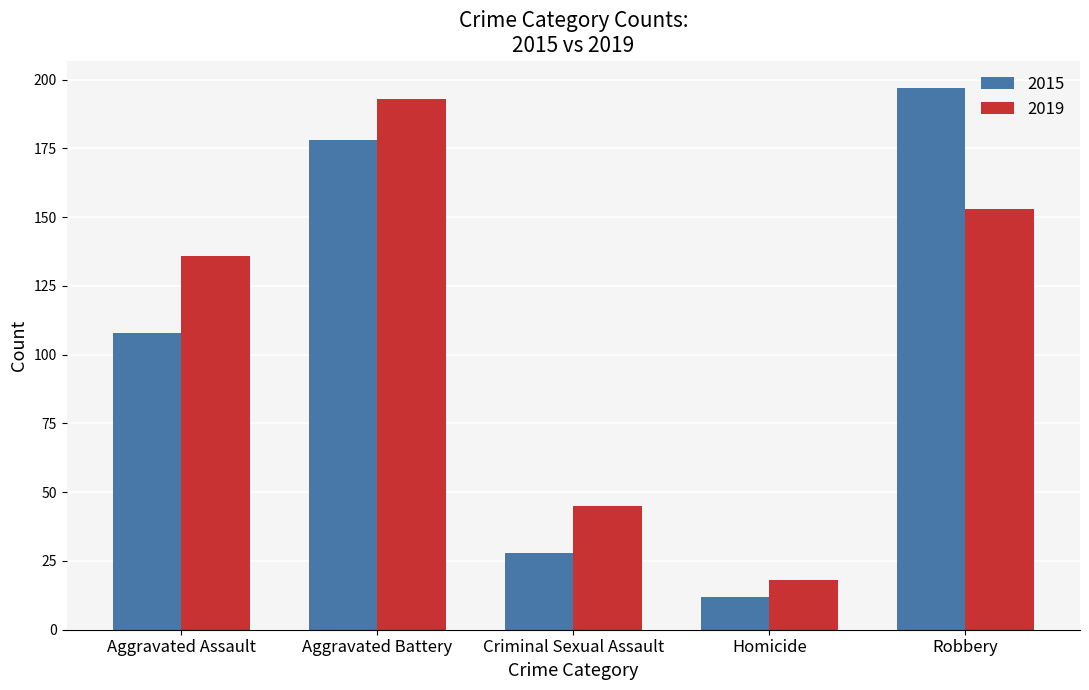

Which series has the widest spread of values?

2015